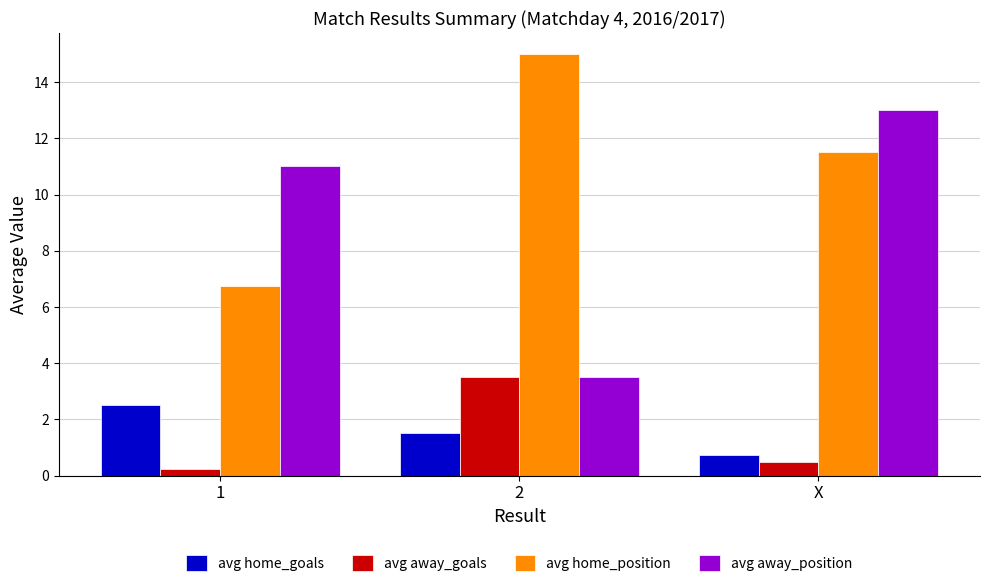

Is it true that avg home_position equals 9.0 at 1?

False